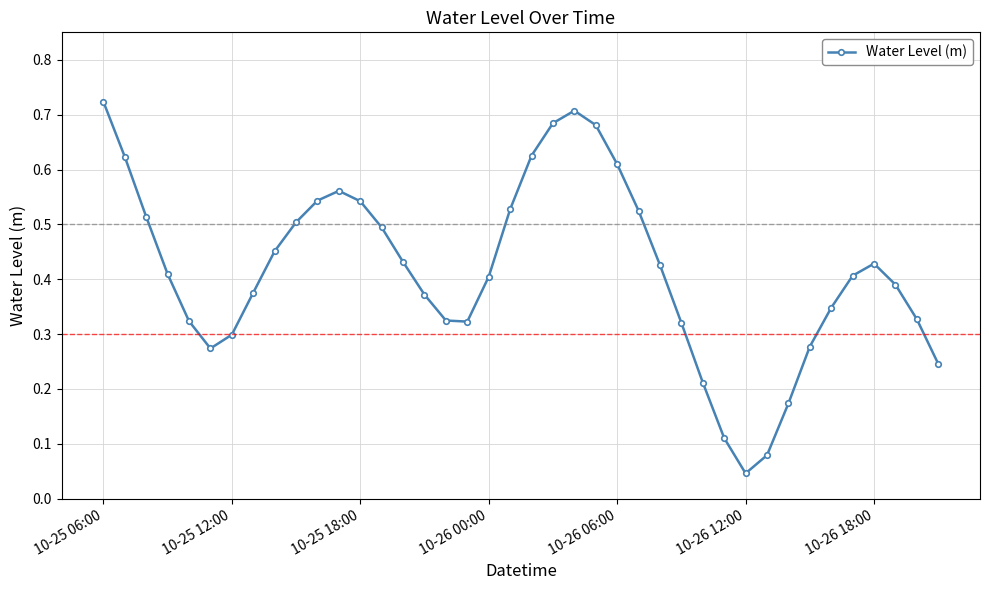

True or false: there are more than 2 points higher than both neighbors.

True